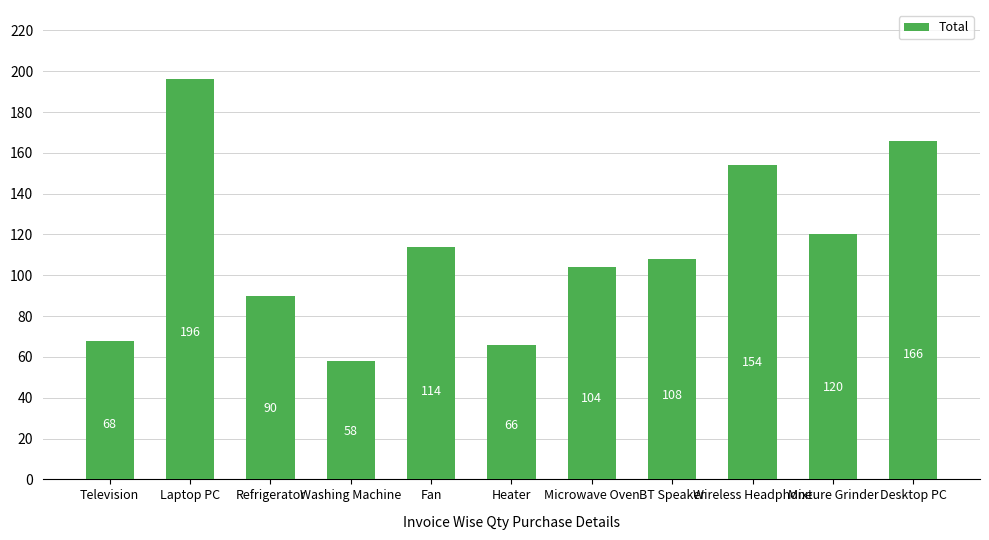

Are the bars grouped side by side (vs. stacked)?

No